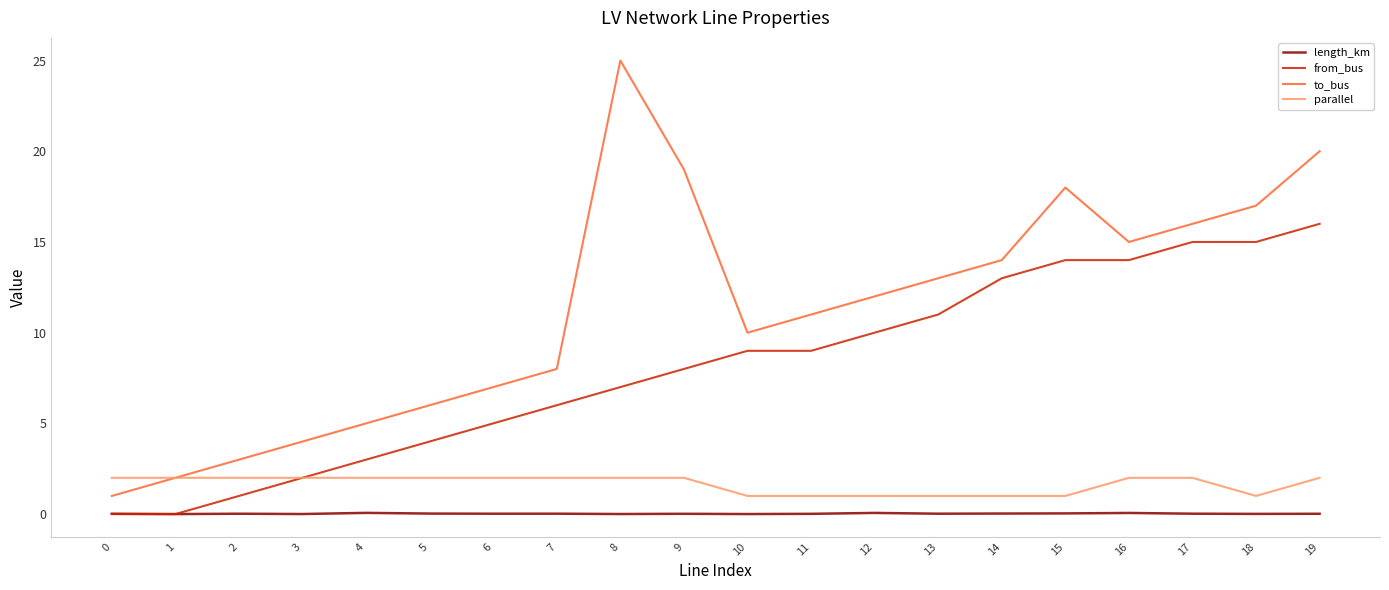

What is the greatest value displayed?

25.0